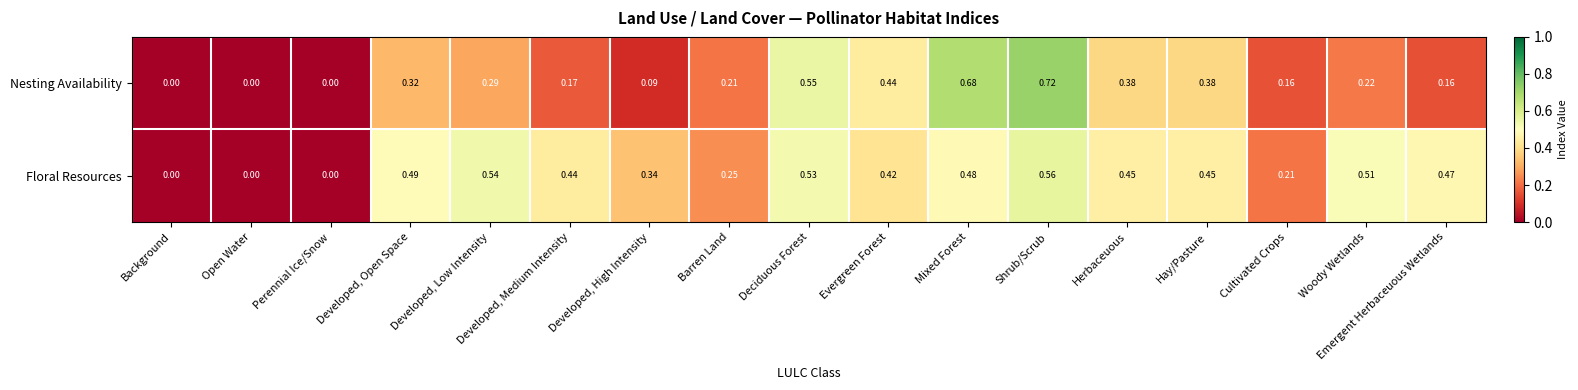

Which series has the widest spread of values?

Nesting Availability